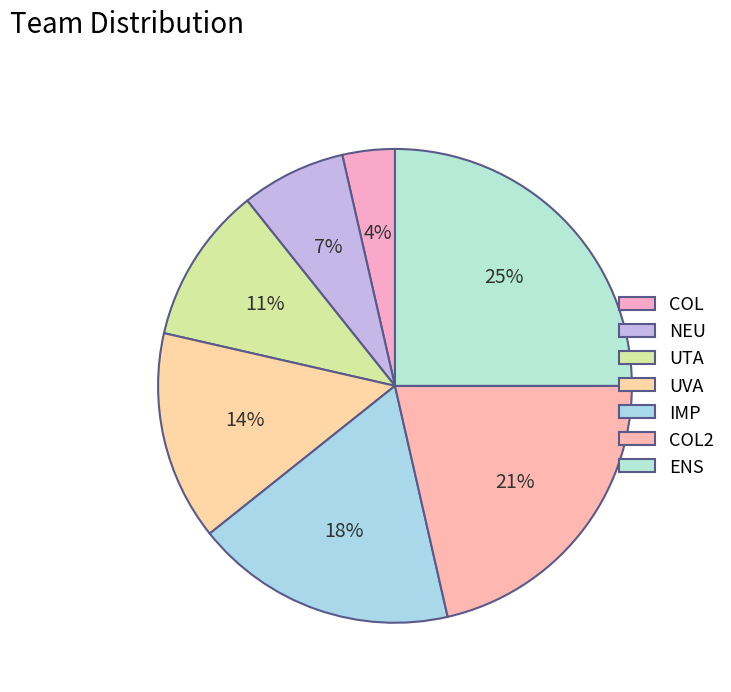

Rank the categories by value from lowest to highest.

COL, NEU, UTA, UVA, IMP, COL2, ENS